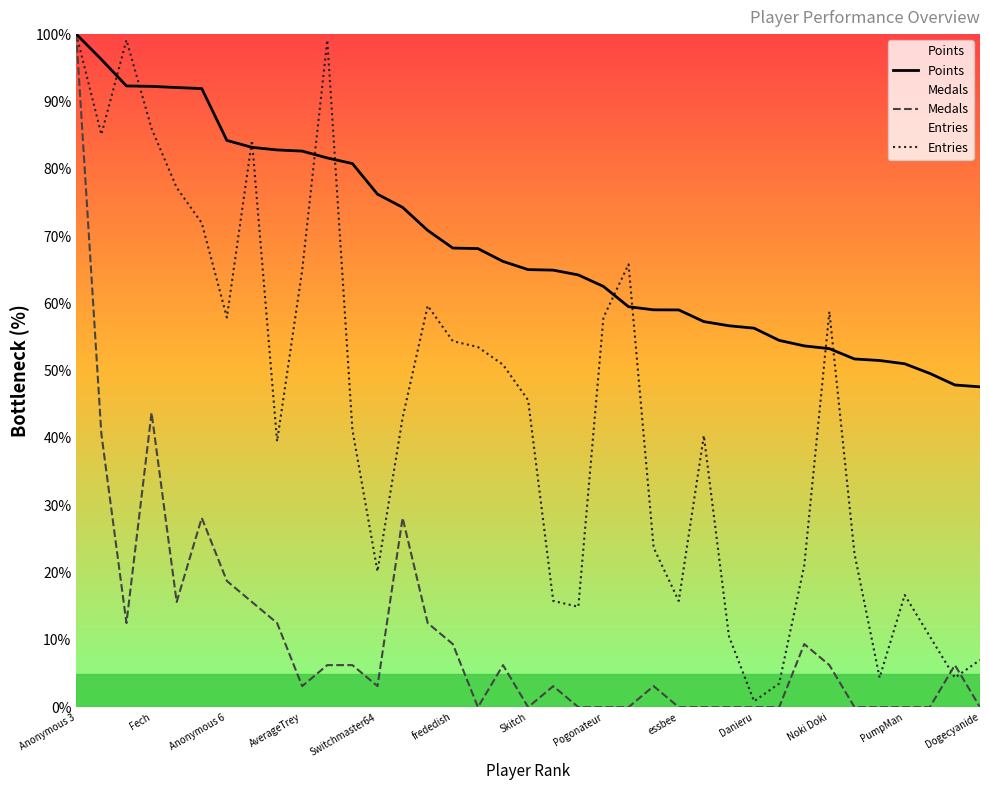

Which series ends up on top after the final intersection of Medals and Entries?

Entries